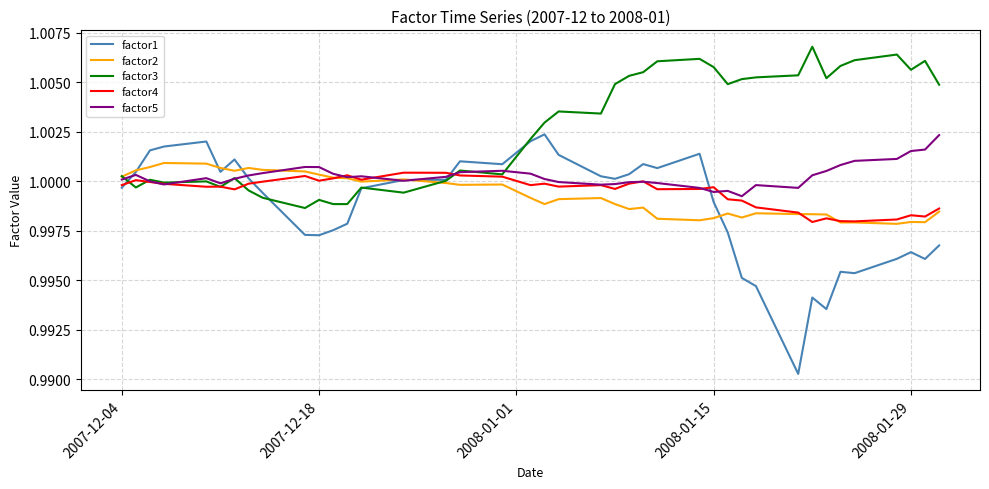

Which series ends up on top after the final intersection of factor2 and factor4?

factor4